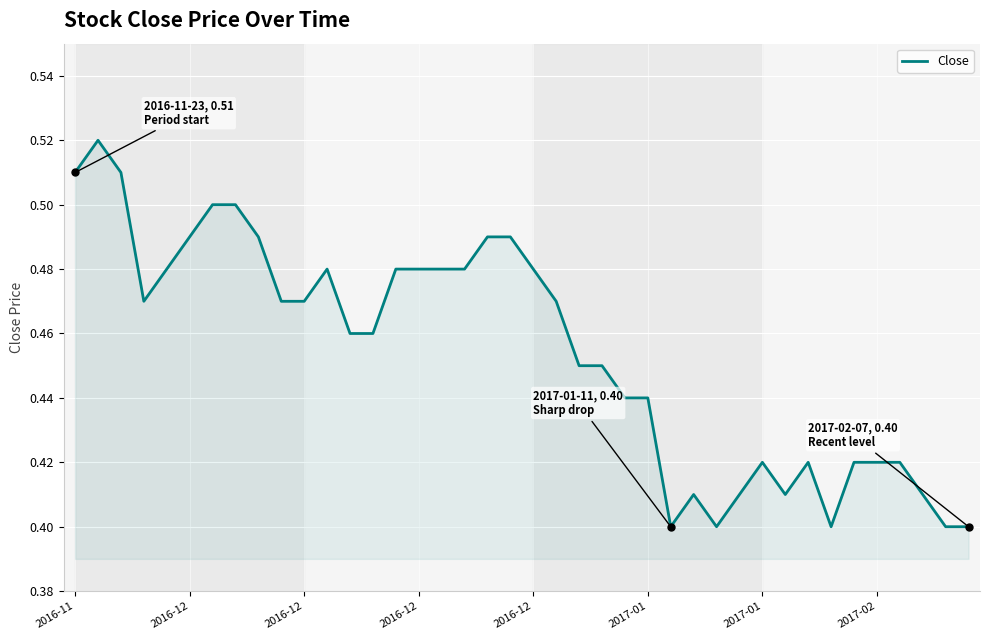

Is this an area chart (filled region under the line)?

Yes